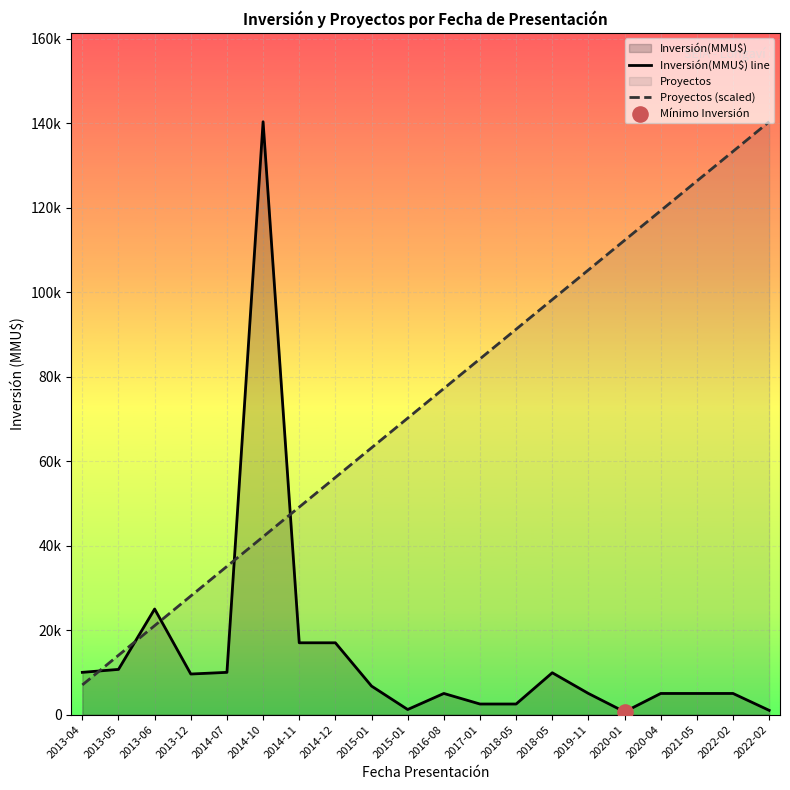

Which series has the largest total across all categories?

Proyectos (scaled)